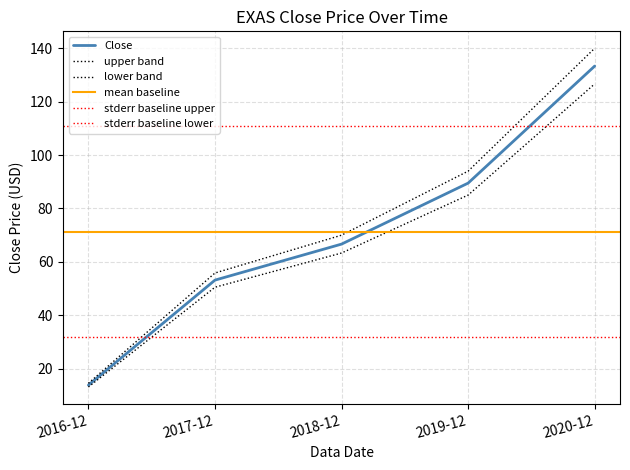

What is the label of the 1st point from the right?

2020-12